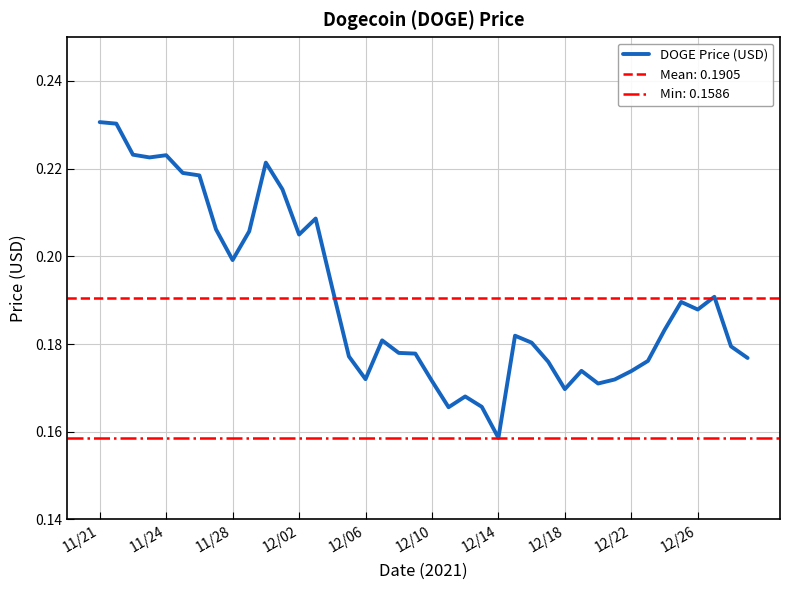

The DOGE Price (USD) series shows 0.4 at 12/02. True or false?

False